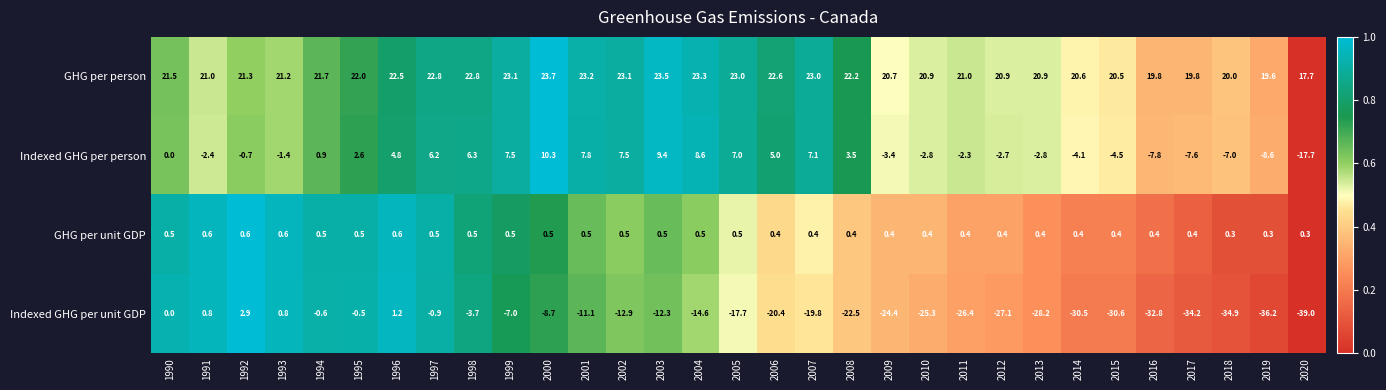

What is the average value of the Indexed GHG per unit GDP series?

-16.7